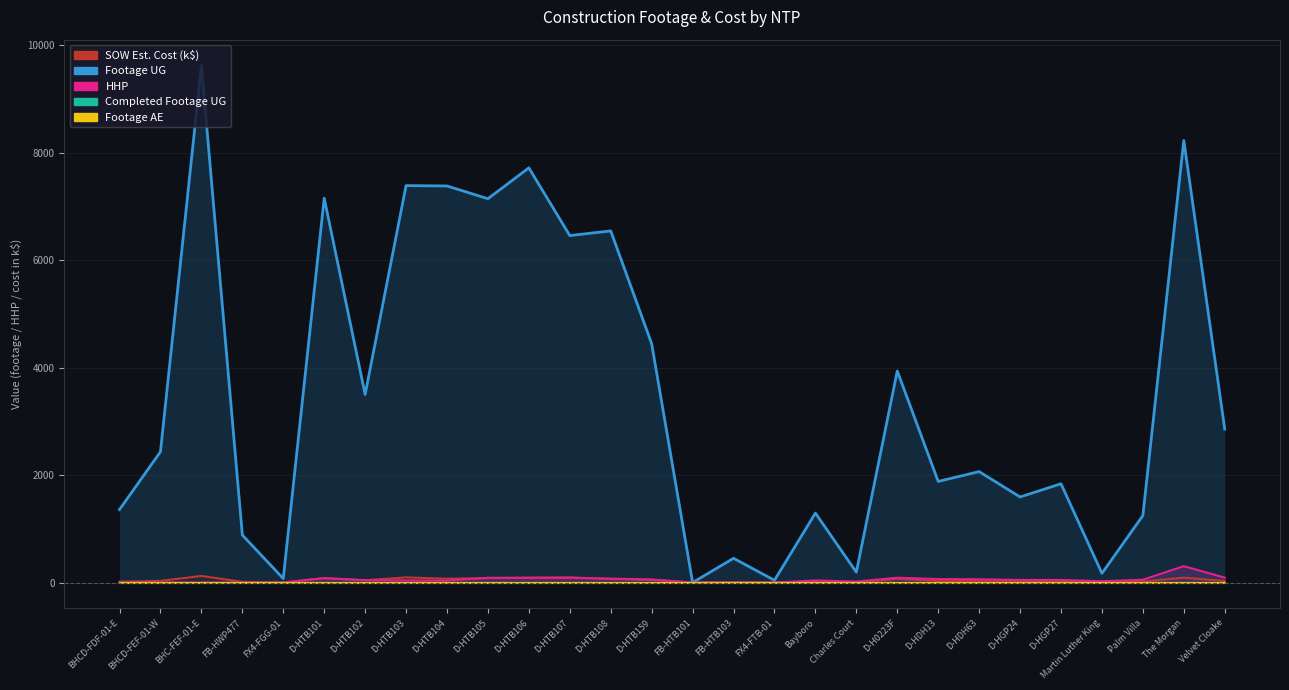

Where does the Footage UG series first go above 2434?

BHC-FEF-01-E